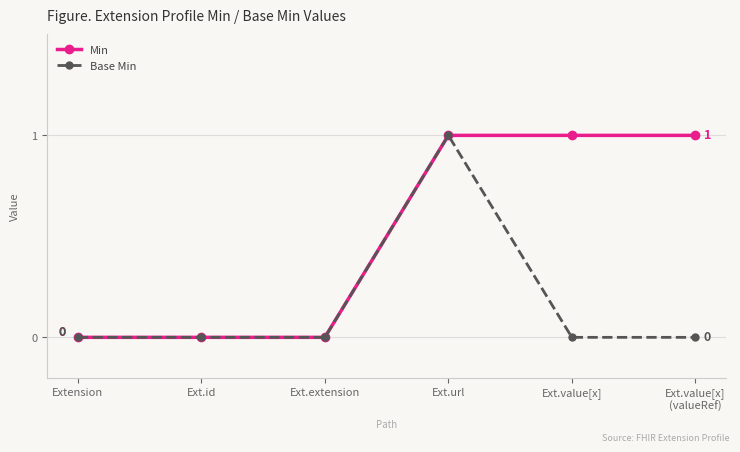

What is the highest value of the Base Min series?

1